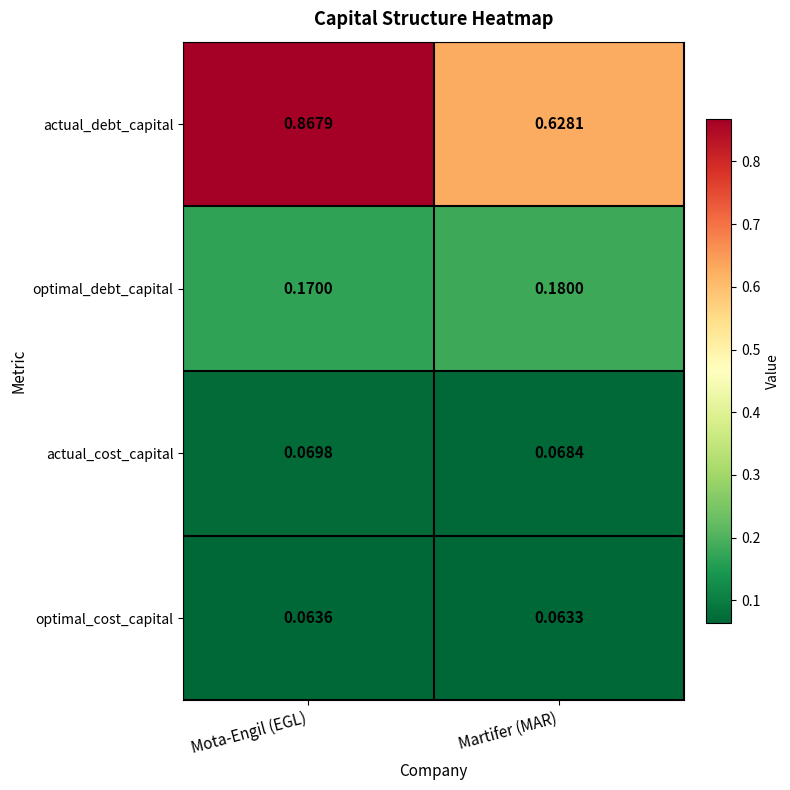

How many distinct data groups are displayed?

4